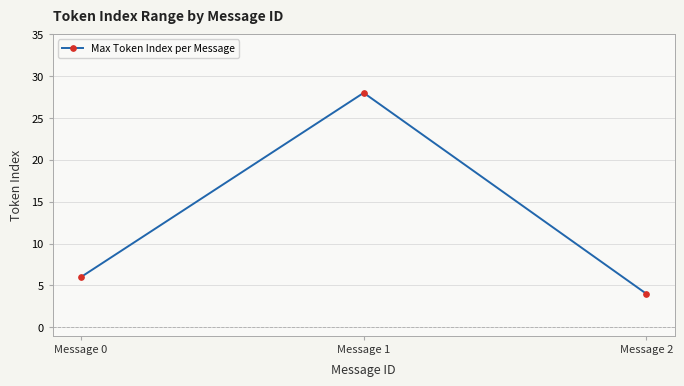

Rank the categories by value from highest to lowest.

Message 1, Message 0, Message 2